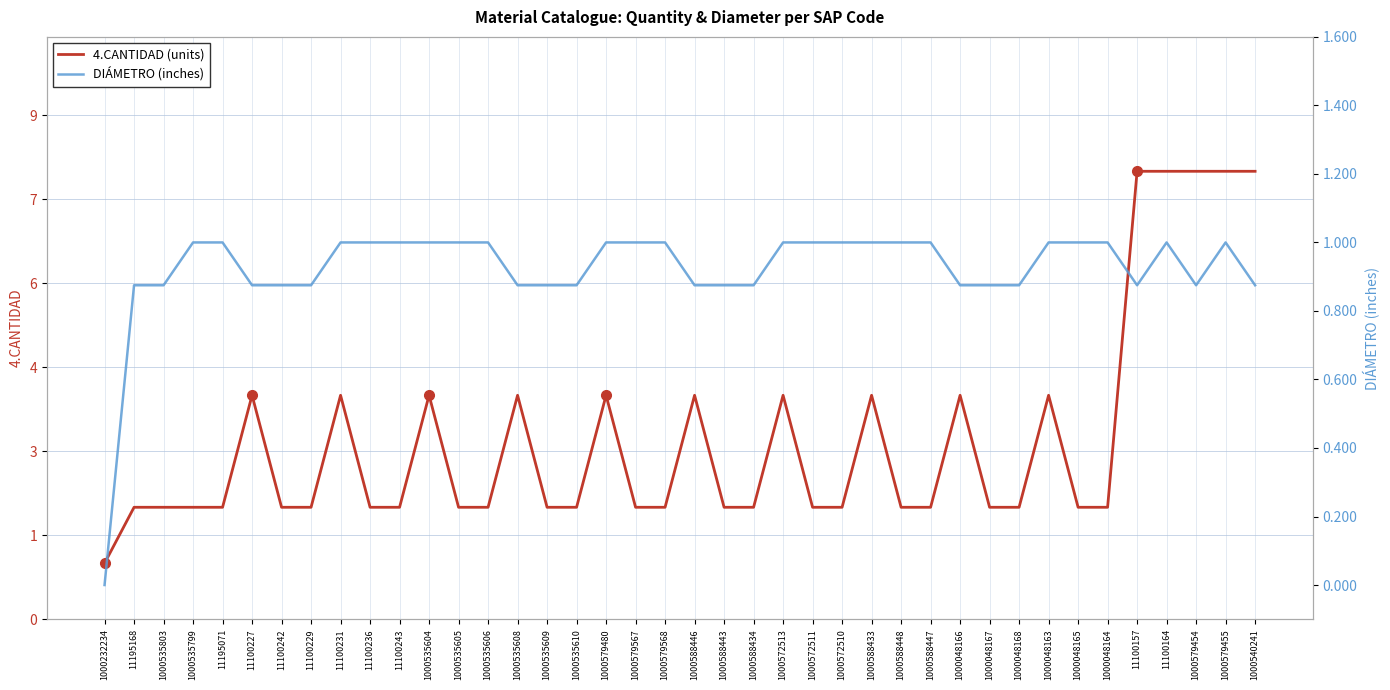

True or false: DIÁMETRO (inches) and 4.CANTIDAD (units) cross at least once.

False